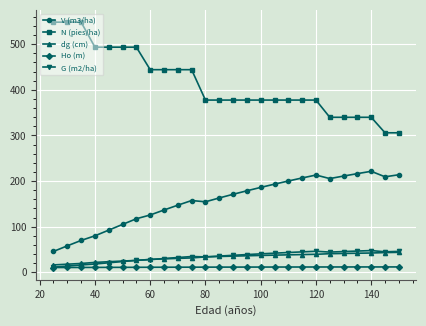

True or false: Ho (m) and V (m3/ha) cross at least once.

False